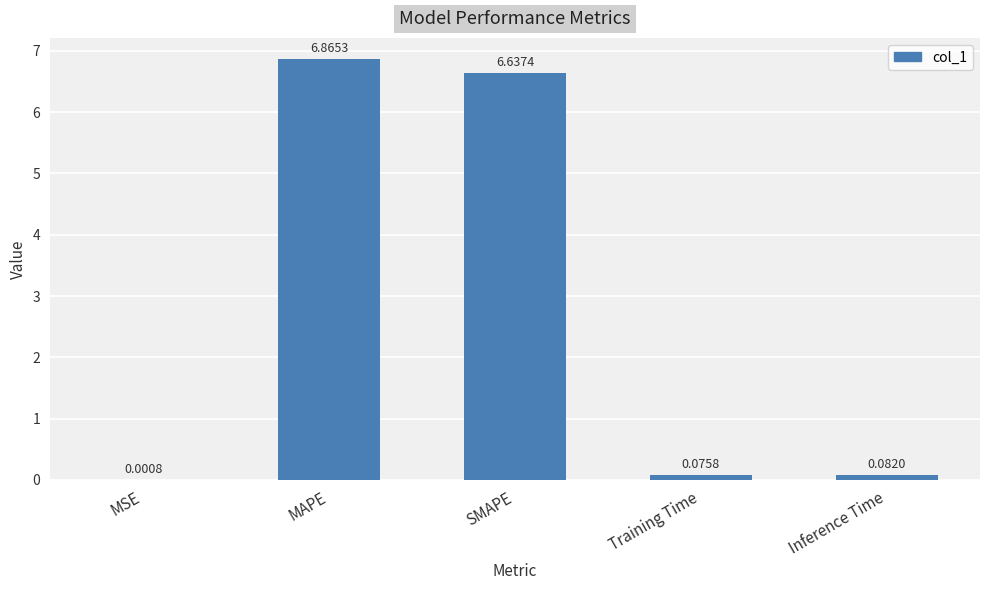

What is the change in value from MSE to Inference Time?

+0.1